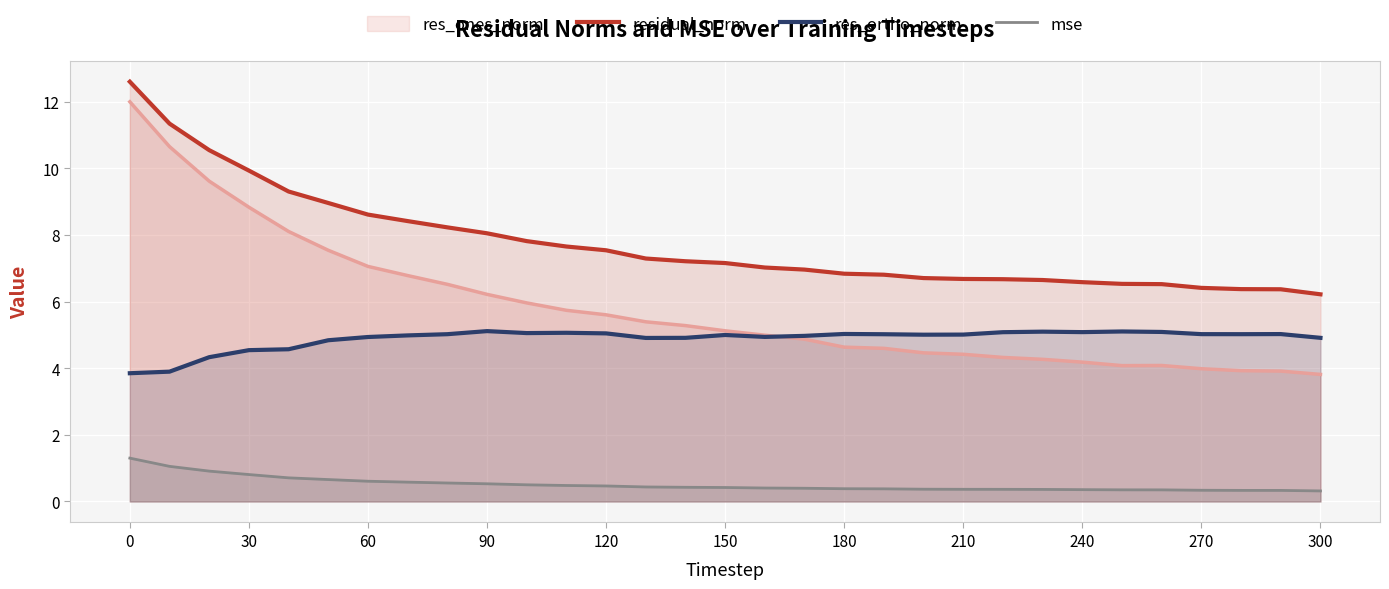

Rank the series by their maximum value, from lowest to highest.

mse, res_ortho_norm, res_ones_norm, residual_norm